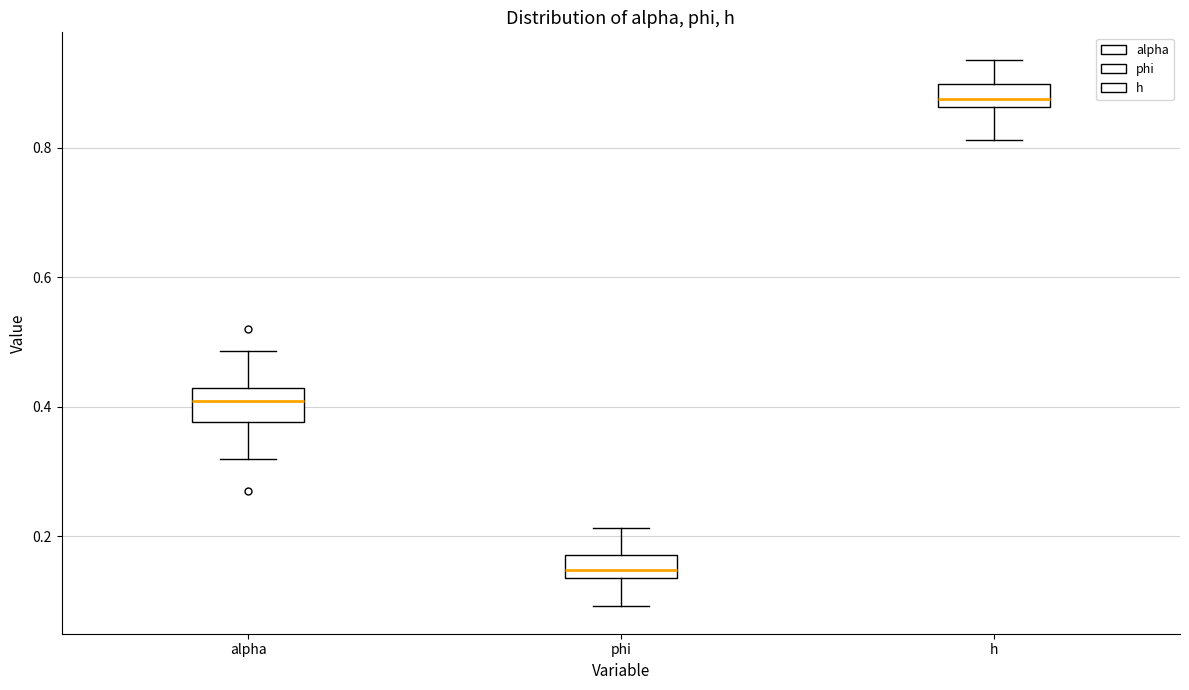

Reading left to right, read every box against the y-axis: the position of its median line, the range the box covers, and the ends of its whiskers. The values are not printed on the chart, so give them approximately, as read against the axis.

alpha: median 0.40, box 0.38 to 0.42, whiskers 0.32 to 0.48
phi: median 0.14 (just above the box's lower edge), box 0.14 to 0.18, whiskers 0.10 to 0.22
h: median 0.88, box 0.86 to 0.90, whiskers 0.82 to 0.94